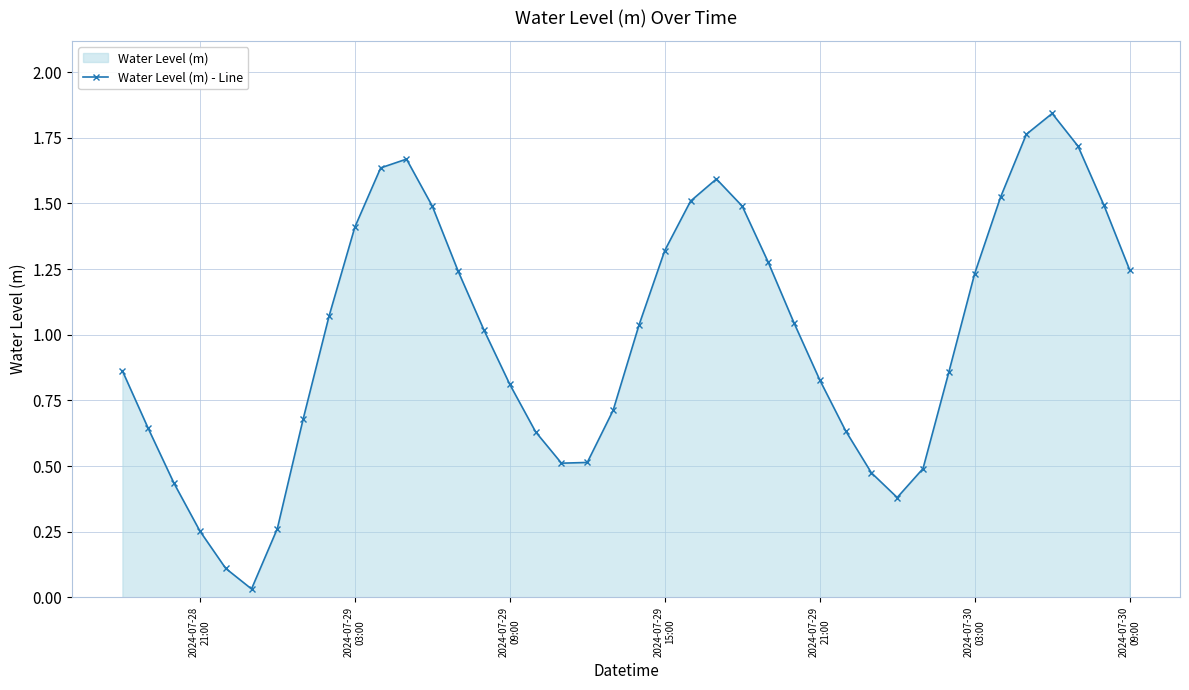

Does the chart display data point markers on the line(s)?

Yes